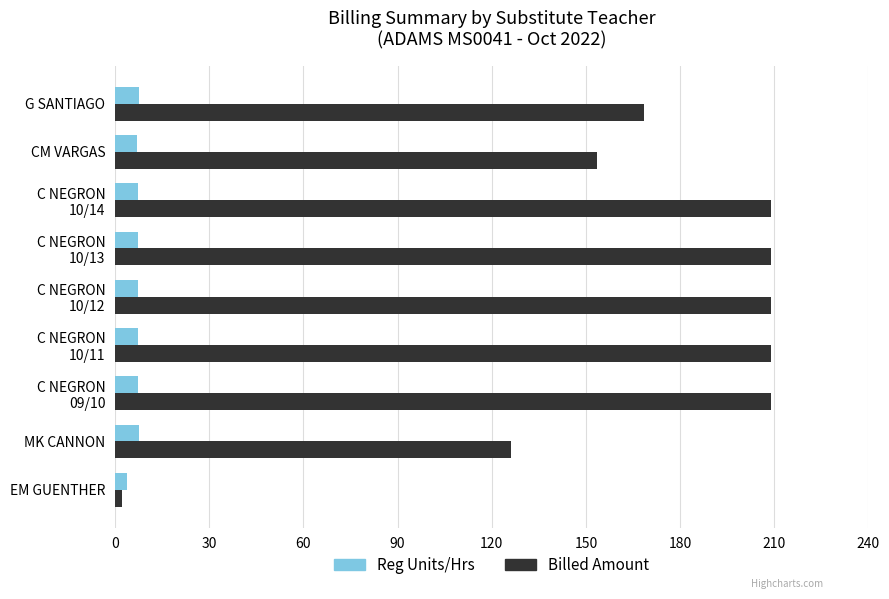

What is the total value across all series at MK CANNON?

133.8